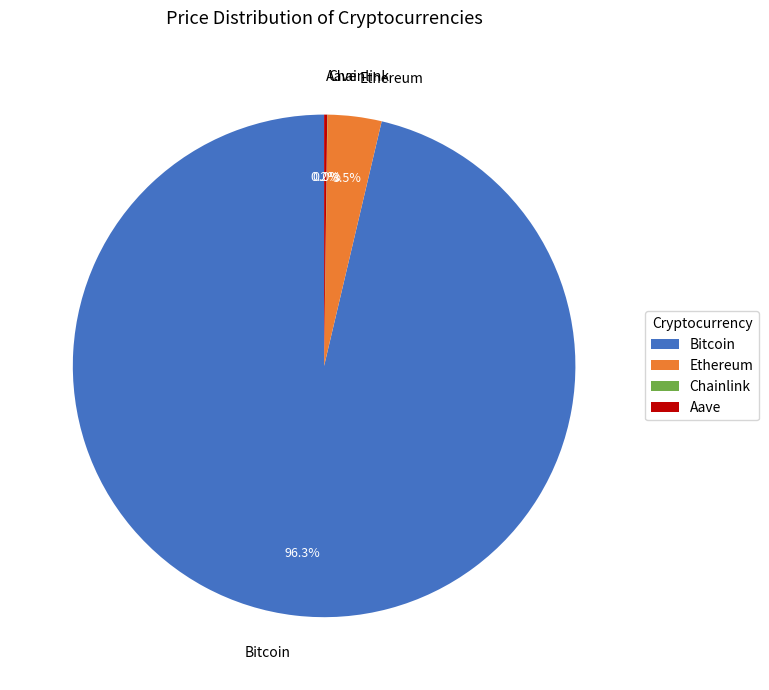

What is the largest slice in the pie chart?

Bitcoin